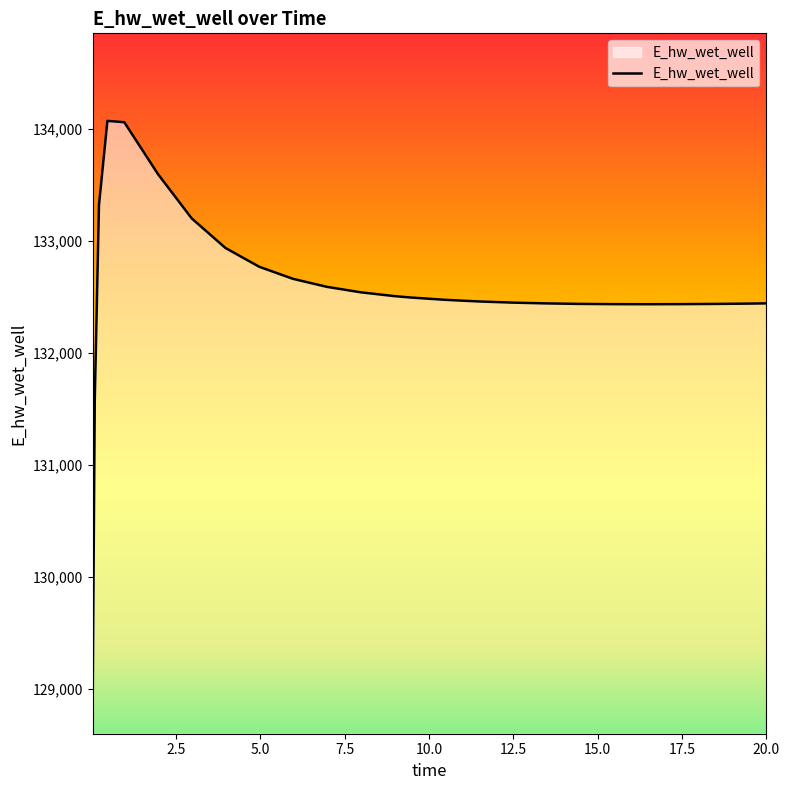

What is the difference between the maximum and minimum values?

5207.6